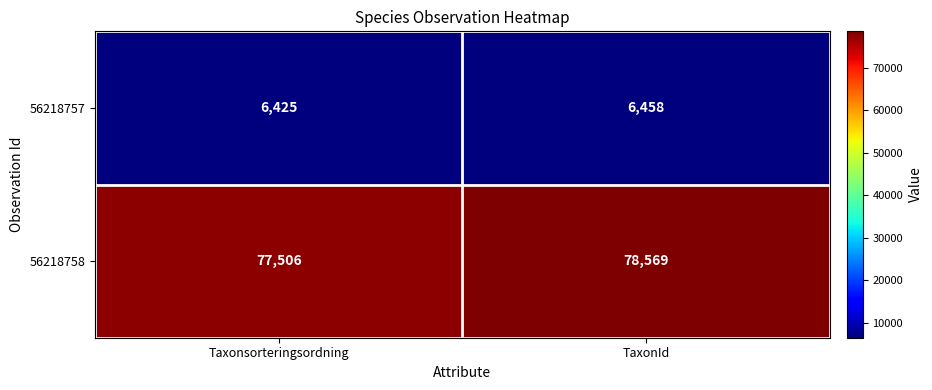

True or false: 56218758 has a value of 105028 at Taxonsorteringsordning.

False